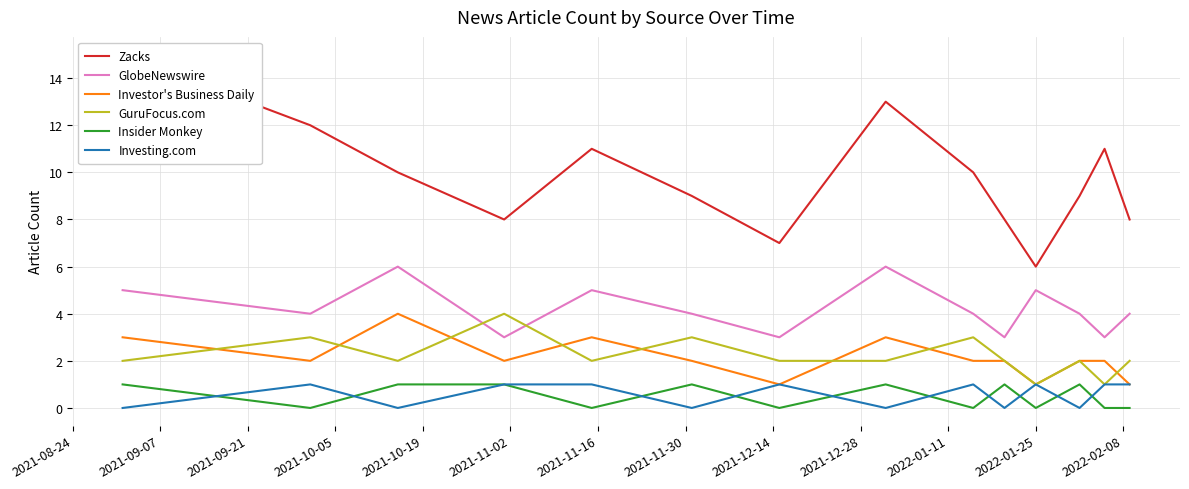

True or false: Insider Monkey and GuruFocus.com intersect in this chart.

False